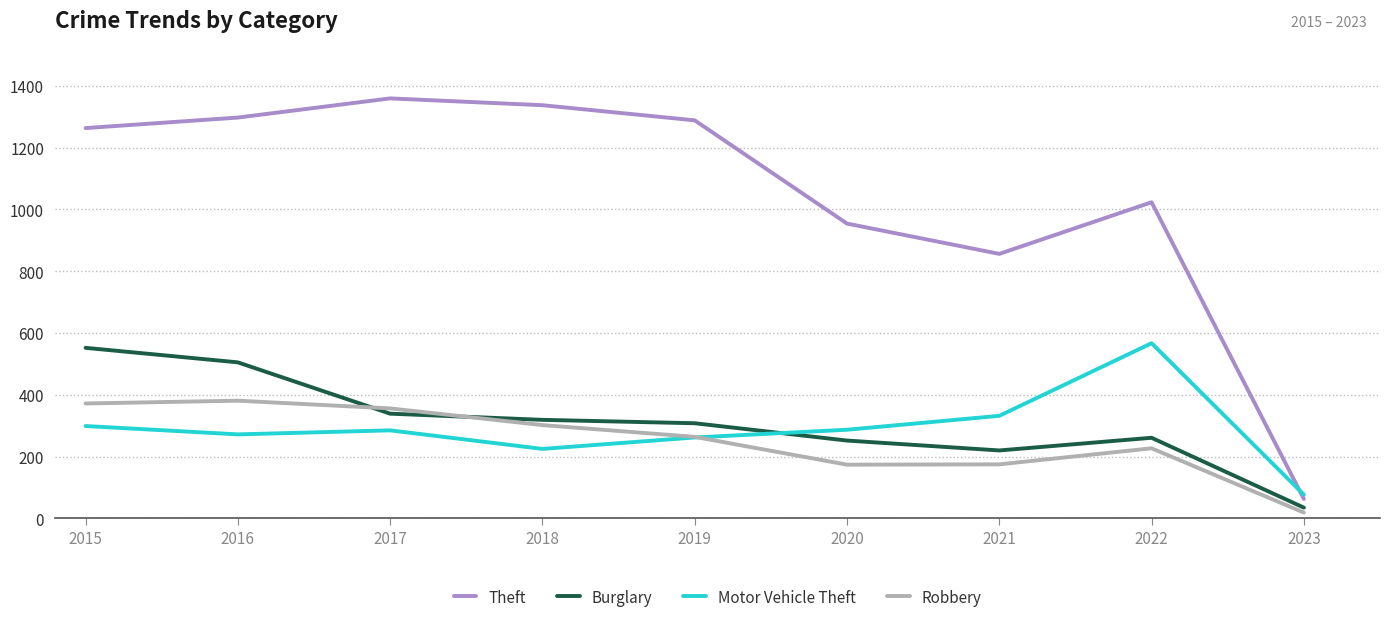

What is the total value across all series at 2021?

1583